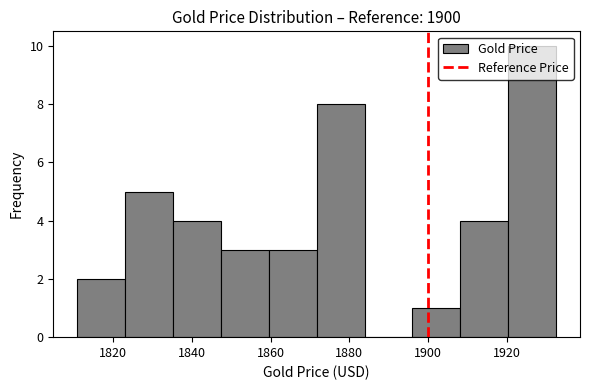

Over which range of the x-axis is the bar tallest?

1920 to 1932